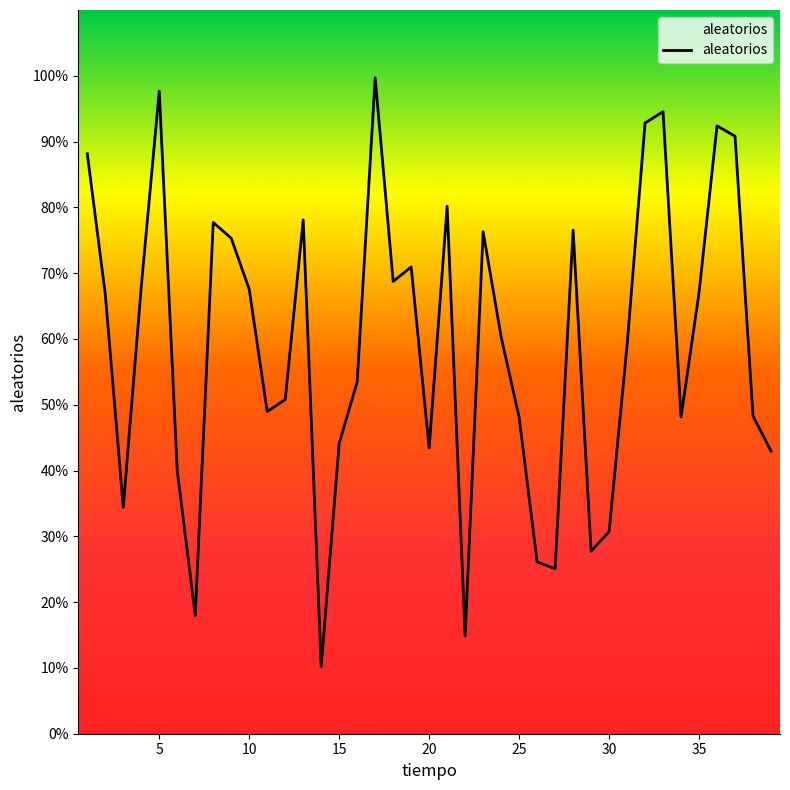

Does the chart display data point markers on the line(s)?

No